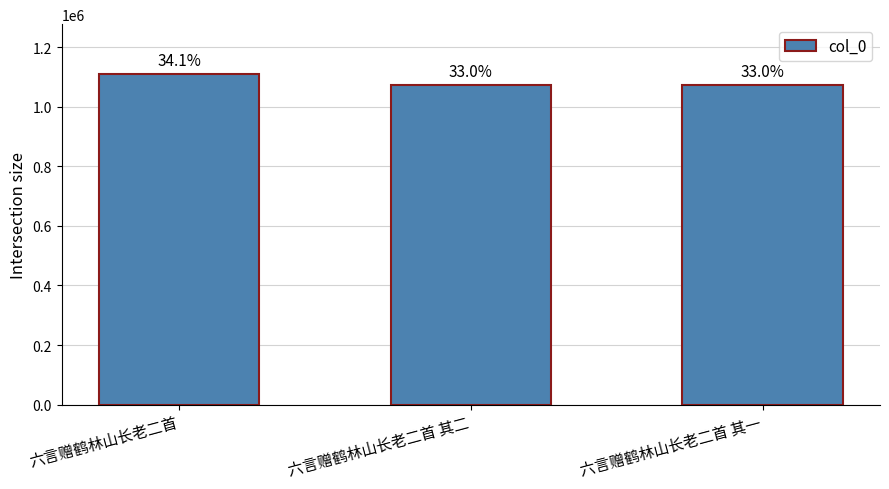

Does the chart contain any negative values?

No